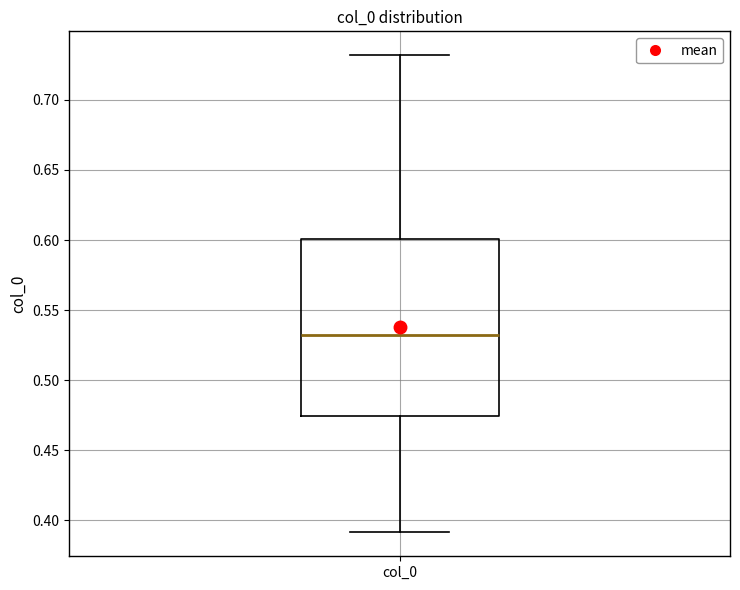

Where is the lower edge of the box for col_0 on the y-axis? The values are not printed on the chart, so give them approximately, as read against the axis.

0.475